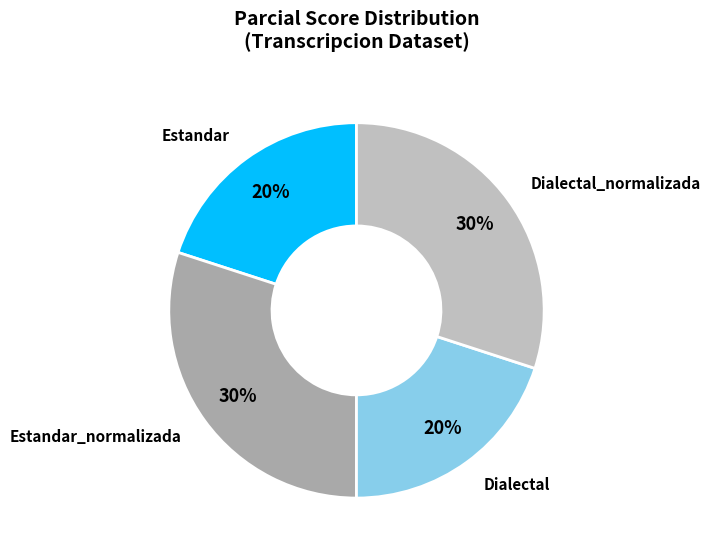

To the nearest percent, what is the combined percentage of Dialectal and Estandar_normalizada?

50%